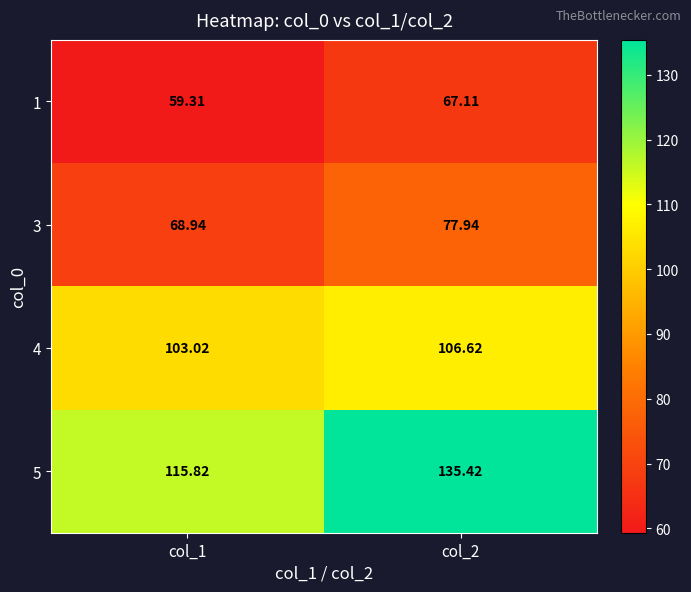

Is the value of 1 at col_2 greater than the value of 3 at col_2?

No